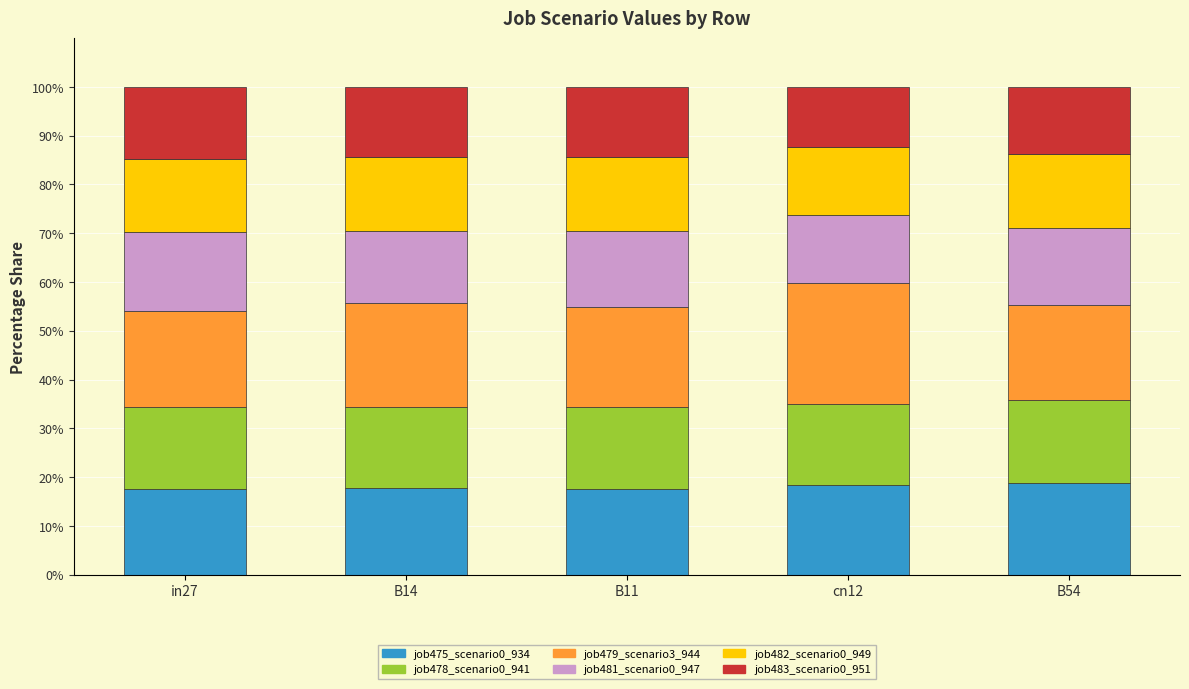

How many bars are there in total?

5